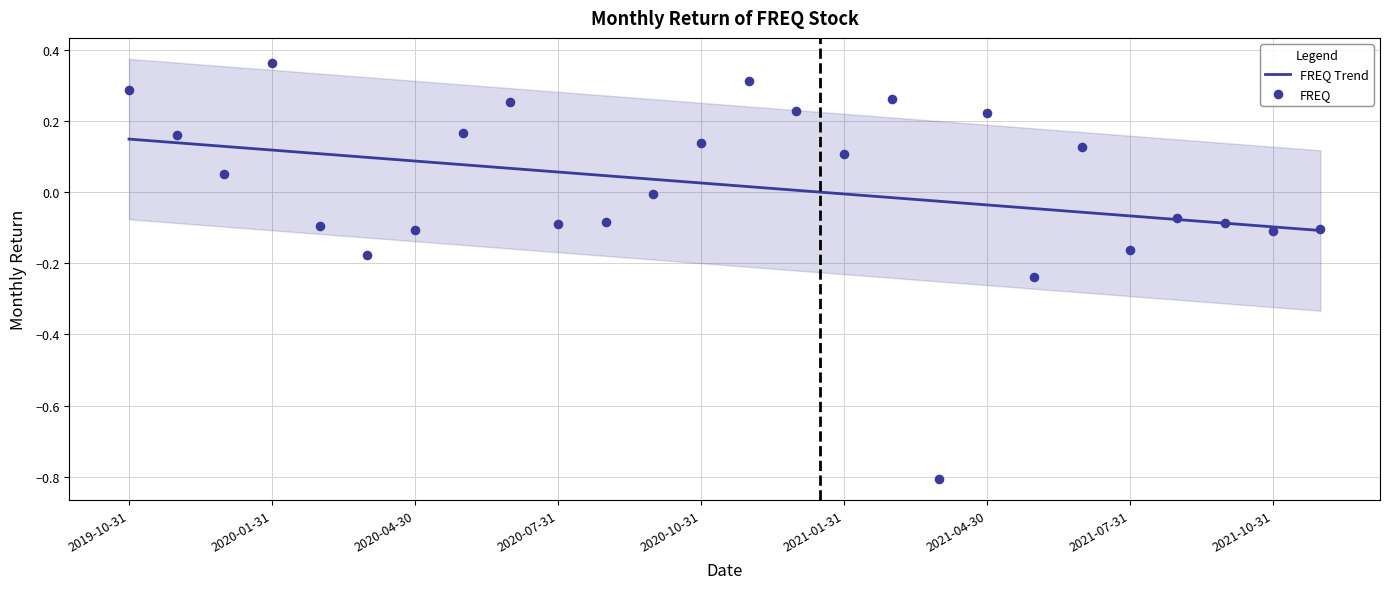

Which has a higher value, 2021-09-30 or 2020-08-31?

2020-08-31